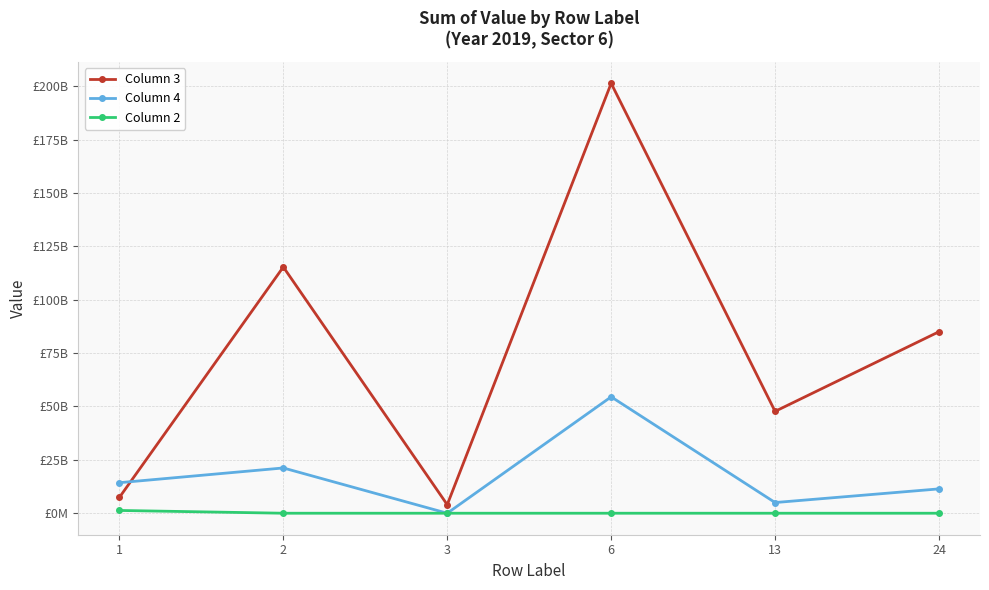

Does the chart have visible grid lines?

Yes